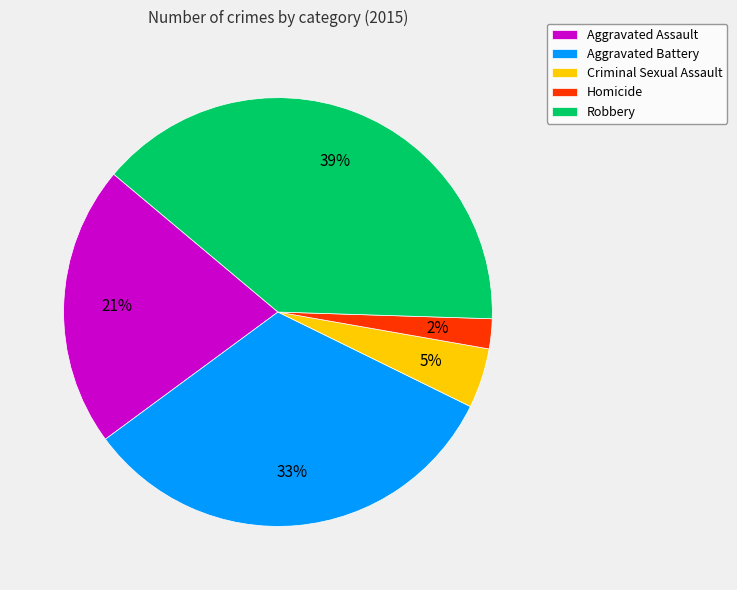

Which slice is the smallest?

Homicide